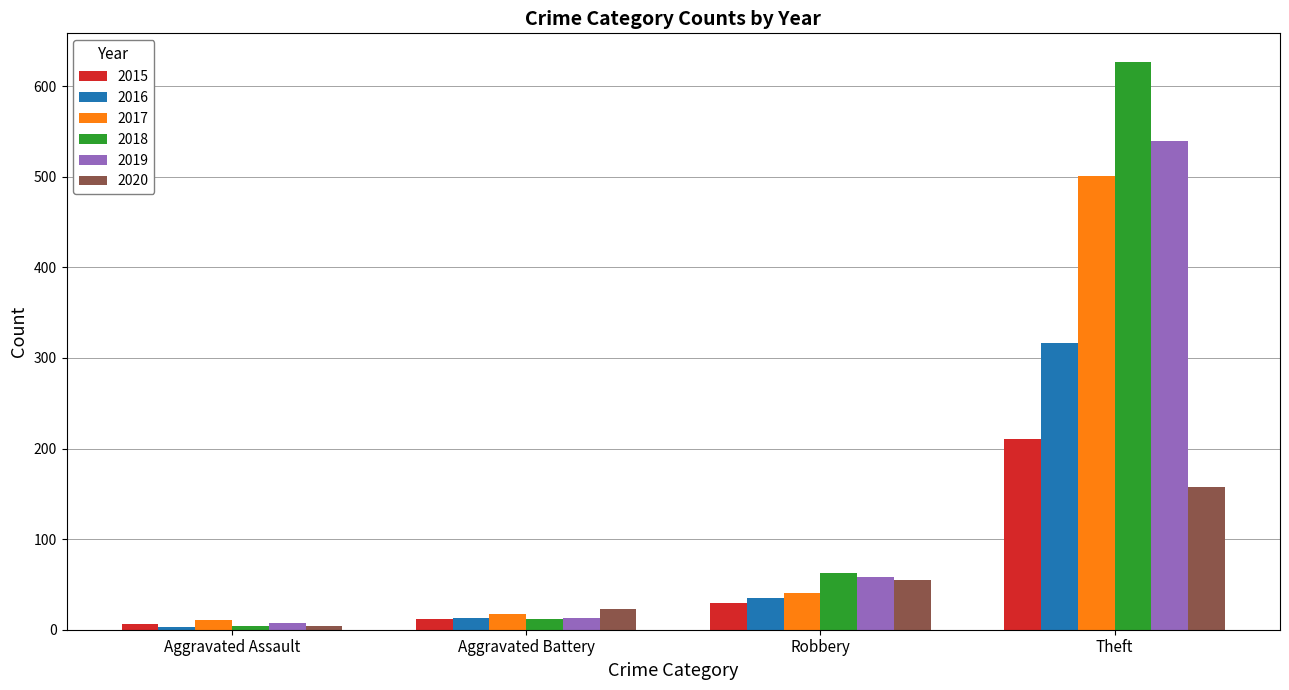

Which series has the largest range (max minus min)?

2018